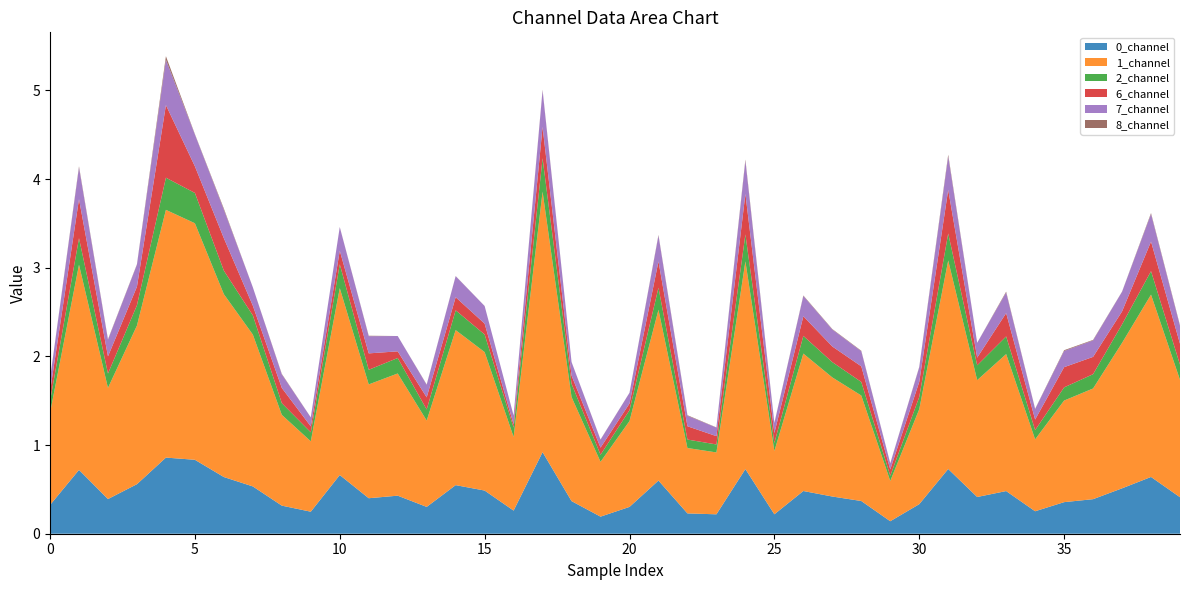

Reading right to left, list all the values displayed in this chart.

0_channel: 0.4	0.6	0.5	0.4	0.4	0.3	0.5	0.4	0.7	0.3	0.1	0.4	0.4	0.5	0.2	0.7	0.2	0.2	0.6	0.3	0.2	0.4	0.9	0.3	0.5	0.5	0.3	0.4	0.4	0.7	0.2	0.3	0.5	0.6	0.8	0.9	0.6	0.4	0.7	0.3
1_channel: 1.3	2.1	1.6	1.2	1.1	0.8	1.5	1.3	2.4	1.1	0.5	1.2	1.3	1.6	0.7	2.3	0.7	0.7	1.9	1.0	0.6	1.2	2.9	0.8	1.6	1.7	1.0	1.4	1.3	2.1	0.8	1.0	1.7	2.1	2.7	2.8	1.8	1.3	2.3	1.0
2_channel: 0.2	0.3	0.2	0.2	0.1	0.1	0.2	0.2	0.3	0.1	0.1	0.2	0.2	0.2	0.1	0.3	0.1	0.1	0.2	0.1	0.1	0.1	0.4	0.1	0.2	0.2	0.1	0.2	0.2	0.3	0.1	0.1	0.2	0.3	0.3	0.4	0.2	0.2	0.3	0.1
6_channel: 0.2	0.3	0.1	0.2	0.2	0.1	0.3	0.1	0.5	0.2	0.1	0.2	0.2	0.2	0.1	0.5	0.1	0.1	0.3	0.1	0.1	0.1	0.4	0.0	0.1	0.1	0.1	0.1	0.2	0.2	0.1	0.2	0.1	0.4	0.3	0.8	0.2	0.2	0.4	0.1
7_channel: 0.2	0.3	0.2	0.2	0.2	0.1	0.2	0.2	0.4	0.2	0.1	0.2	0.2	0.2	0.1	0.4	0.1	0.1	0.3	0.1	0.1	0.2	0.4	0.1	0.2	0.2	0.1	0.2	0.2	0.3	0.1	0.2	0.2	0.3	0.4	0.5	0.2	0.2	0.4	0.1
8_channel: 0.0	0.0	0.0	0.0	0.0	0.0	0.0	0.0	0.0	0.0	0.0	0.0	0.0	0.0	0.0	0.0	0.0	0.0	0.0	0.0	0.0	0.0	0.0	0.0	0.0	0.0	0.0	0.0	0.0	0.0	0.0	0.0	0.0	0.0	0.0	0.0	0.0	0.0	0.0	0.0